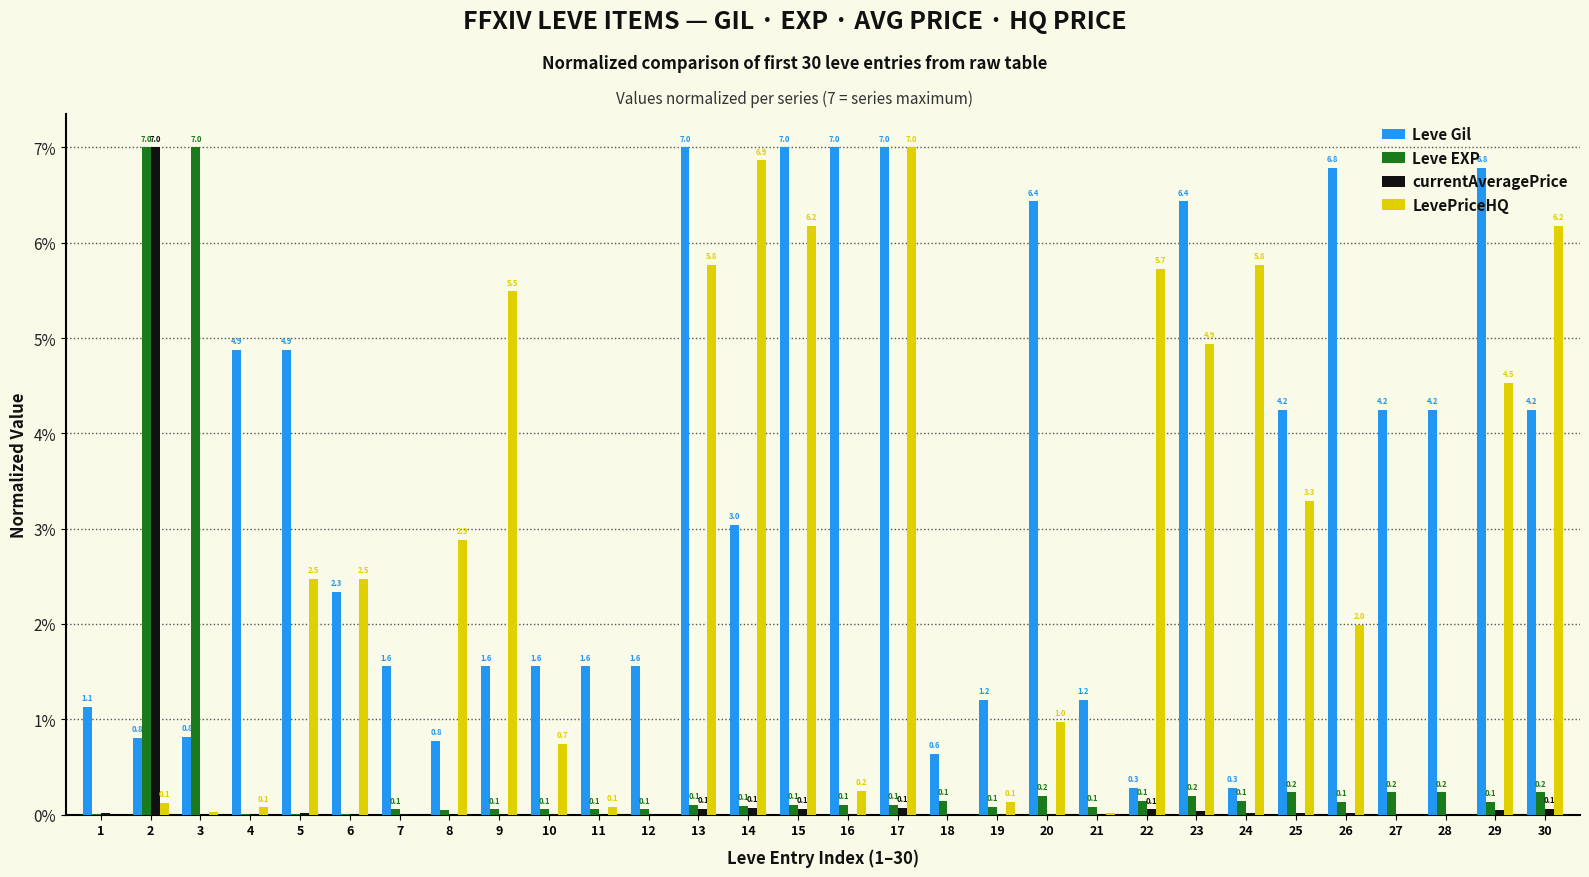

Is it true that Leve Gil equals 4.2 at 27?

True